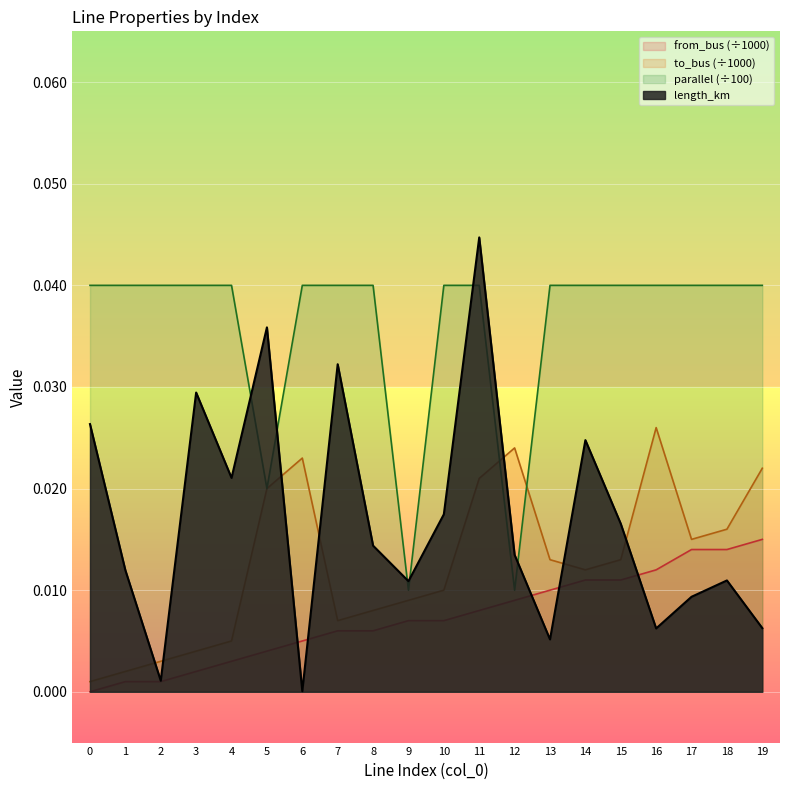

At 12, list the series in order from largest to smallest.

to_bus (÷1000), length_km, parallel (÷100), from_bus (÷1000)